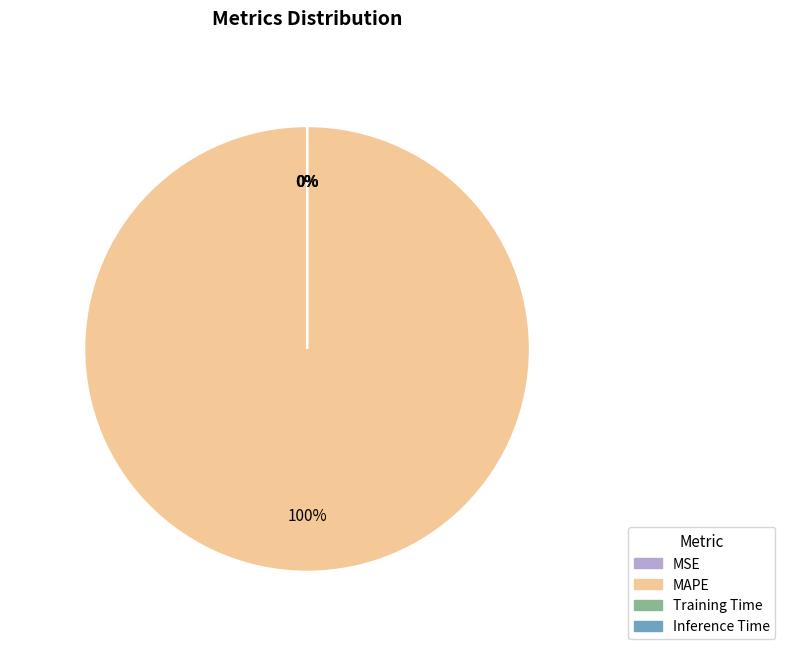

True or false: MAPE accounts for 100% of the total.

True